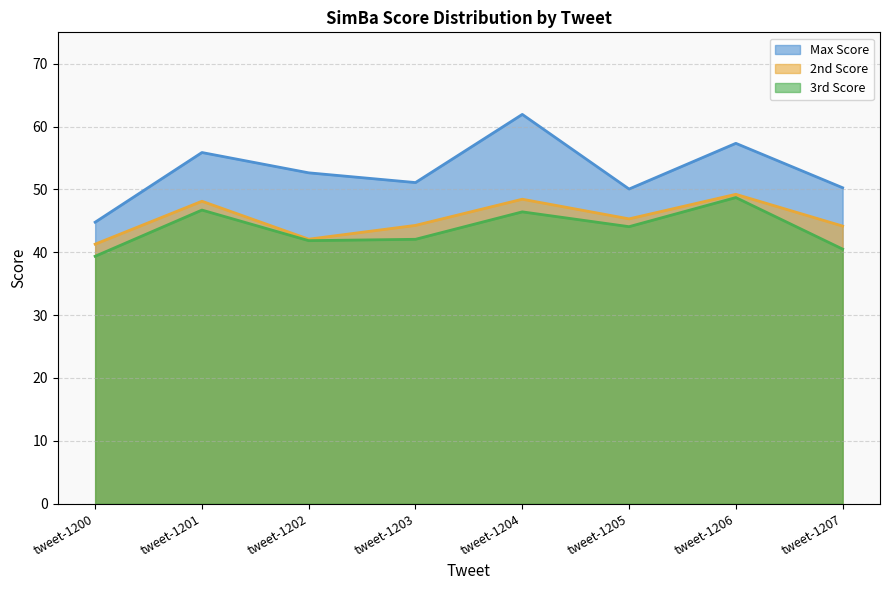

Does the chart display data point markers on the line(s)?

No